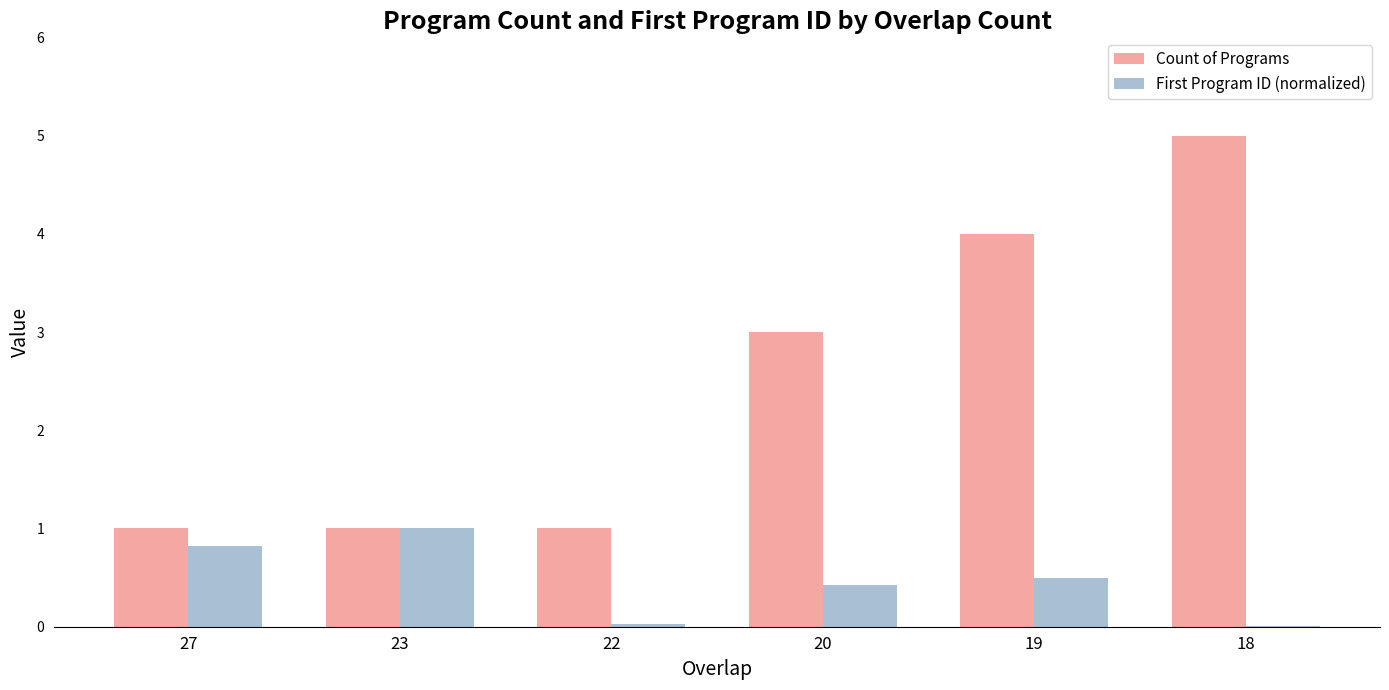

At which category is the sum across all series the highest?

18